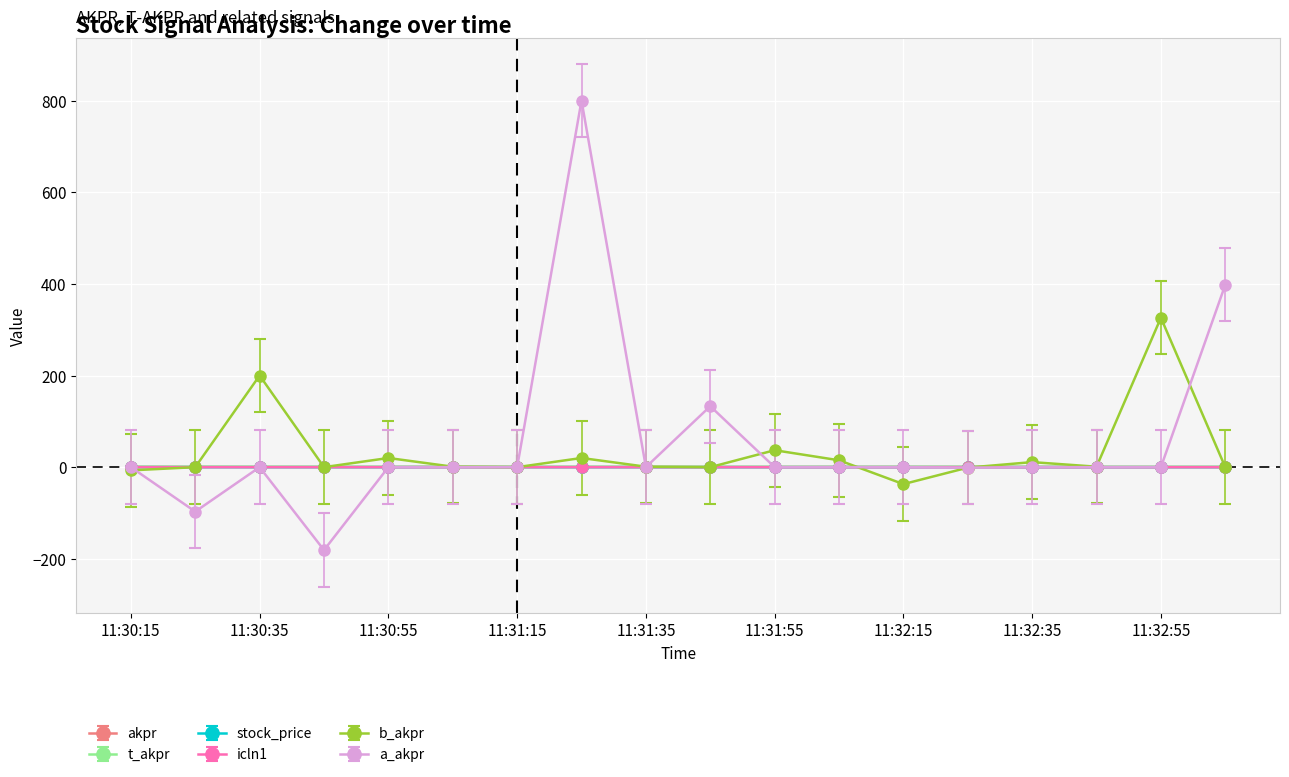

At which label is a_akpr closest to 309?

11:33:05